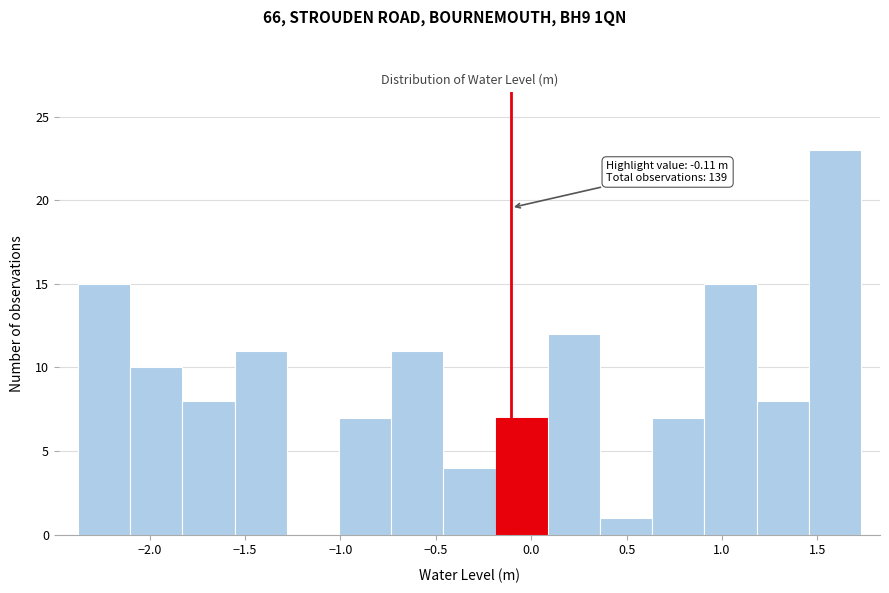

Over which range of the x-axis is the bar tallest?

1.45 to 1.75